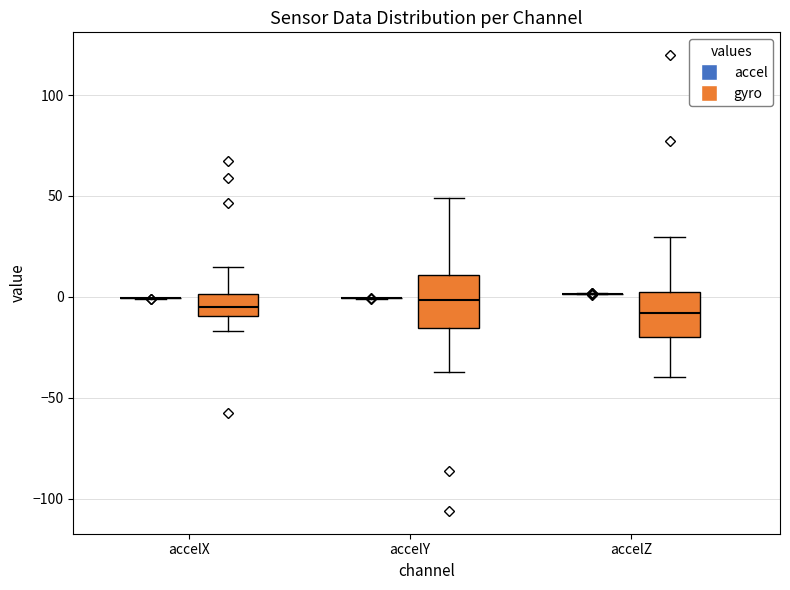

Reading left to right, read every box against the y-axis: the position of its median line, the range the box covers, and the ends of its whiskers. The values are not printed on the chart, so give them approximately, as read against the axis.

accelX (accel): box collapsed to a line at 0, whiskers 0 to 0
accelX (gyro): median -5, box -10 to 0, whiskers -15 to 15
accelY (accel): box collapsed to a line at 0, whiskers 0 to 0
accelY (gyro): median 0, box -15 to 10, whiskers -35 to 50
accelZ (accel): box collapsed to a line at 0, whiskers 0 to 0
accelZ (gyro): median -10, box -20 to 0, whiskers -40 to 30